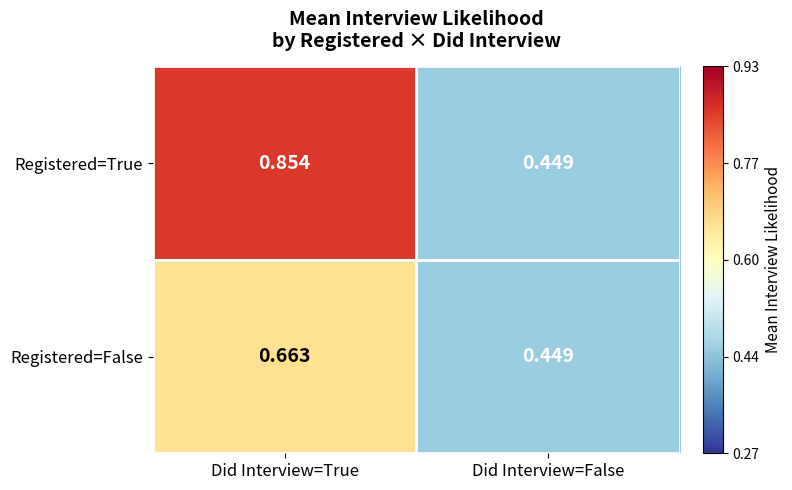

Which series has the largest total across all categories?

Registered=True